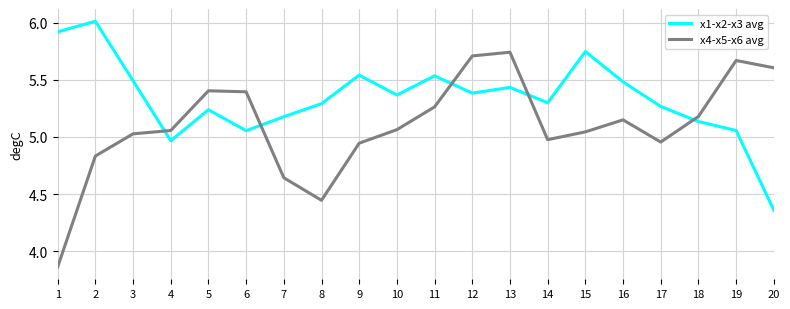

What is the spread (max minus min) of values at 1?

2.1